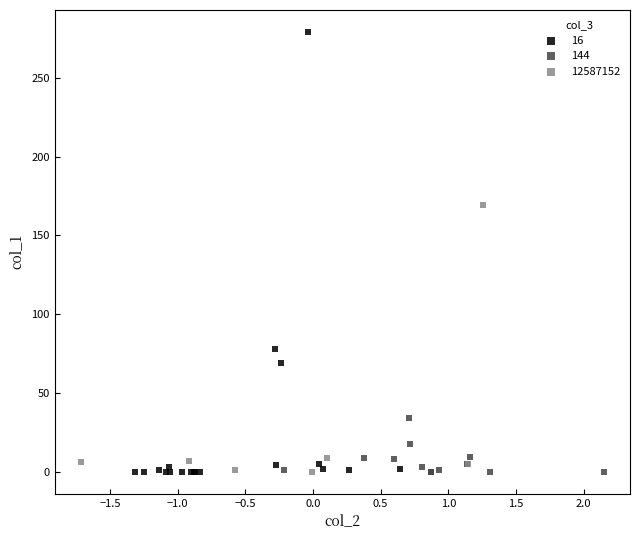

Which series contains the highest Y value?

16